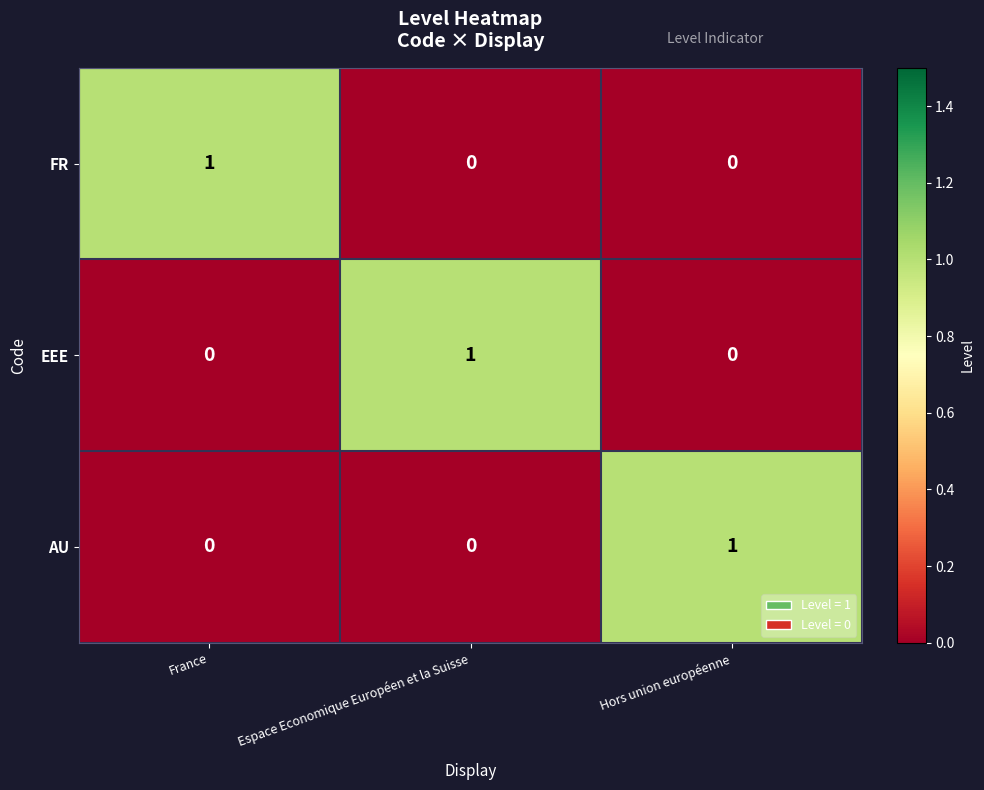

True or false: FR has a value of 0 at Espace Economique Européen et la Suisse.

True